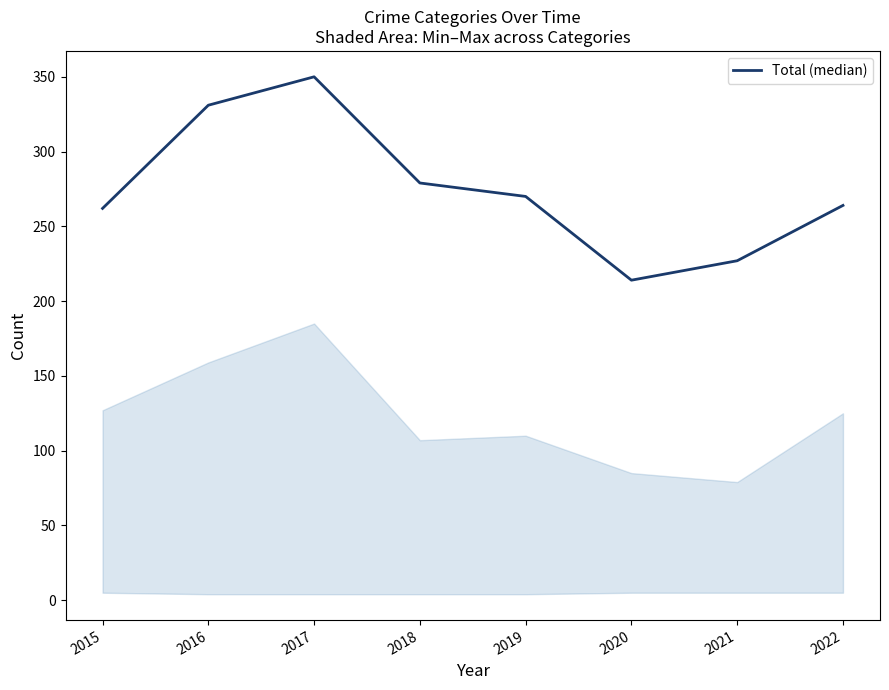

Between 2015 and 2017, which is larger?

2017